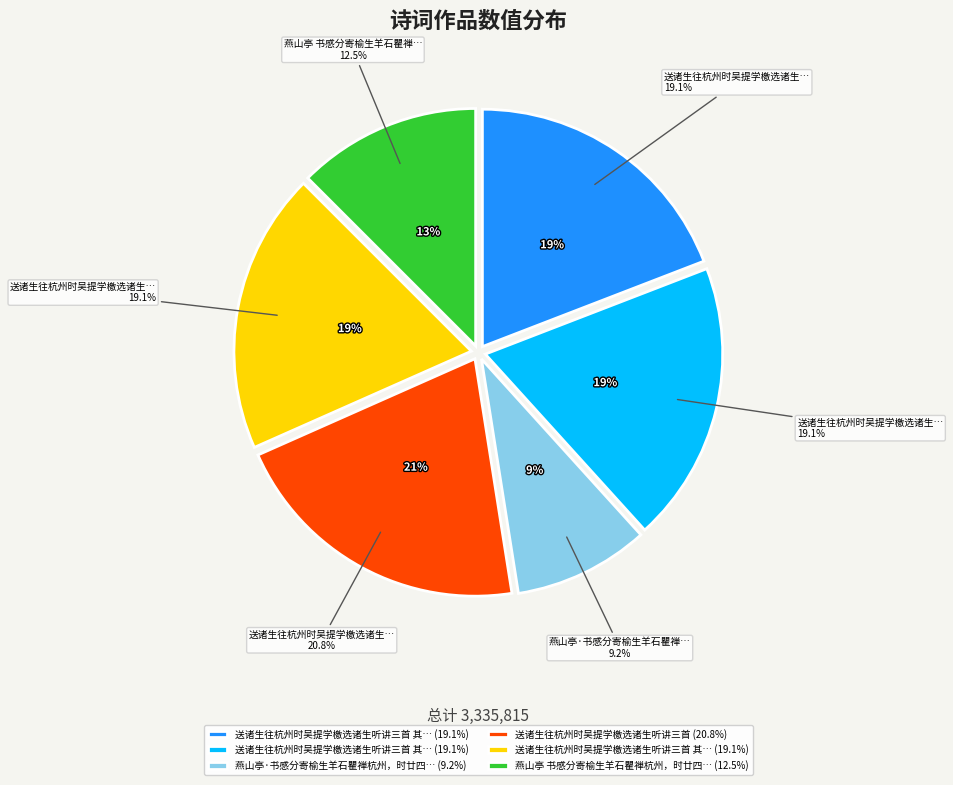

Is there a majority slice in this chart?

No